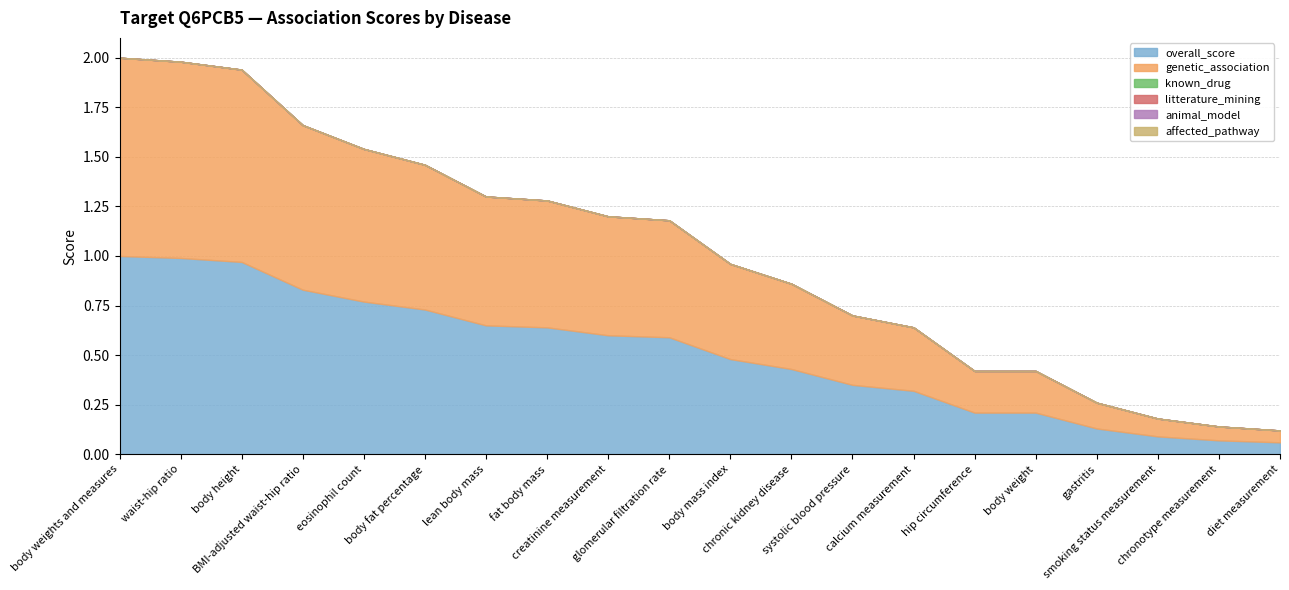

Reading left to right, transcribe all the data shown in this chart.

overall_score: 1.0	1.0	1.0	0.8	0.8	0.7	0.7	0.6	0.6	0.6	0.5	0.4	0.3	0.3	0.2	0.2	0.1	0.1	0.1	0.1
genetic_association: 1.0	1.0	1.0	0.8	0.8	0.7	0.7	0.6	0.6	0.6	0.5	0.4	0.3	0.3	0.2	0.2	0.1	0.1	0.1	0.1
known_drug: 0.0	0.0	0.0	0.0	0.0	0.0	0.0	0.0	0.0	0.0	0.0	0.0	0.0	0.0	0.0	0.0	0.0	0.0	0.0	0.0
litterature_mining: 0.0	0.0	0.0	0.0	0.0	0.0	0.0	0.0	0.0	0.0	0.0	0.0	0.0	0.0	0.0	0.0	0.0	0.0	0.0	0.0
animal_model: 0.0	0.0	0.0	0.0	0.0	0.0	0.0	0.0	0.0	0.0	0.0	0.0	0.0	0.0	0.0	0.0	0.0	0.0	0.0	0.0
affected_pathway: 0.0	0.0	0.0	0.0	0.0	0.0	0.0	0.0	0.0	0.0	0.0	0.0	0.0	0.0	0.0	0.0	0.0	0.0	0.0	0.0